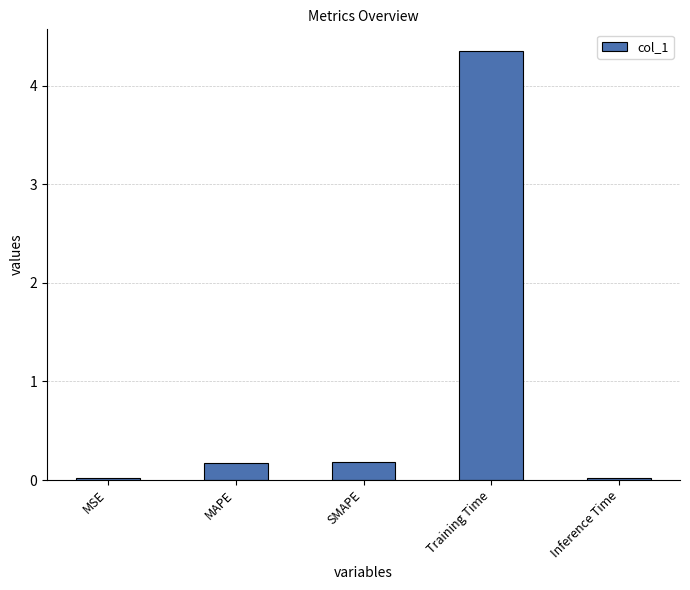

Which has a higher value, Inference Time or MAPE?

MAPE